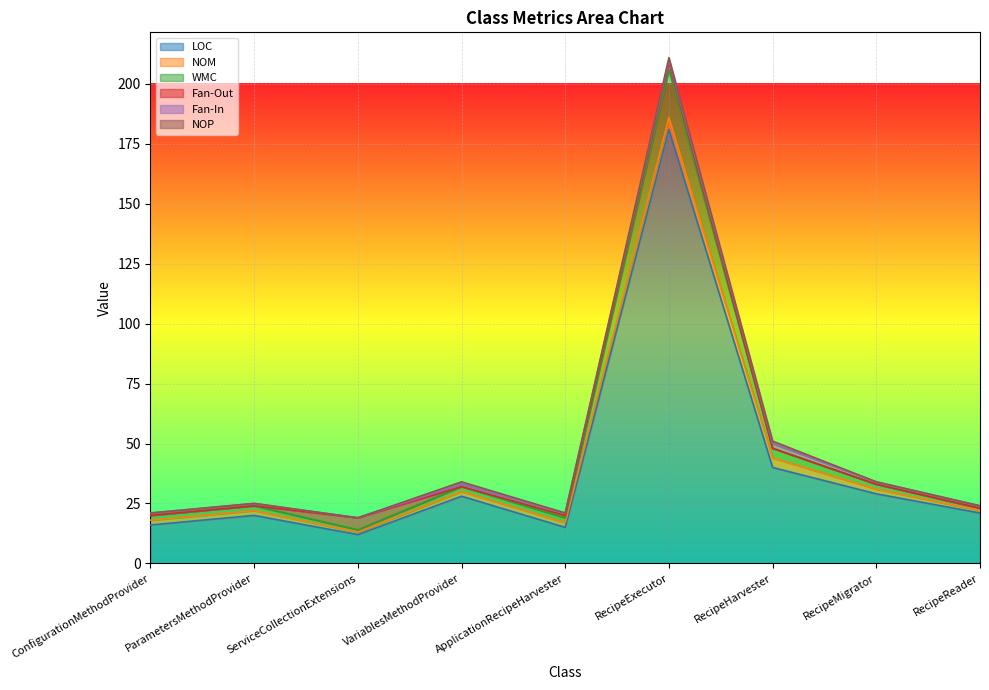

What is the total value across all series at RecipeHarvester?

51